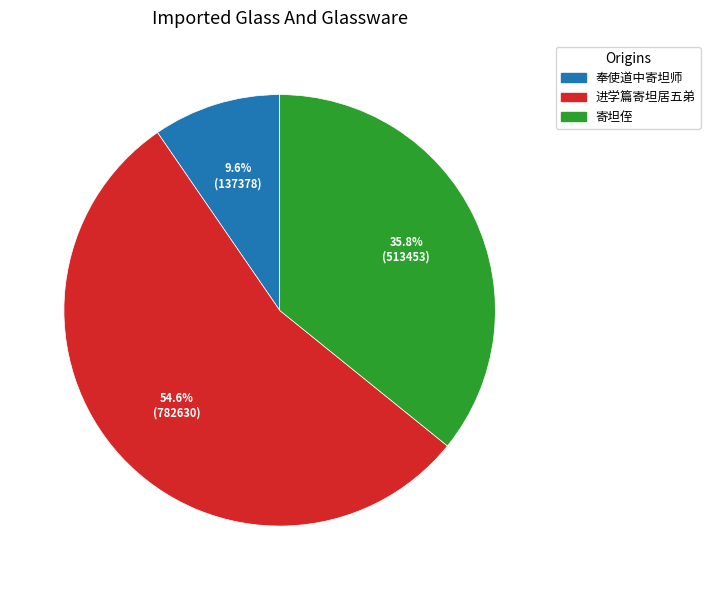

What is the majority slice?

进学篇寄坦居五弟